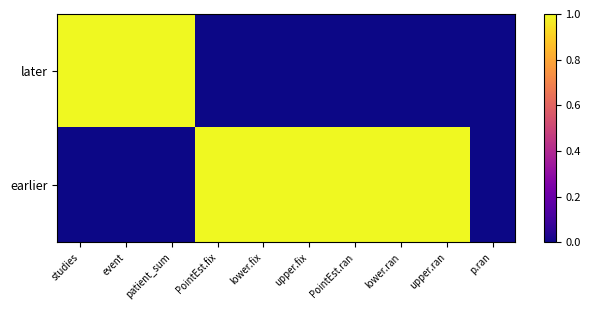

What is the spread (max minus min) of values at studies?

1.0